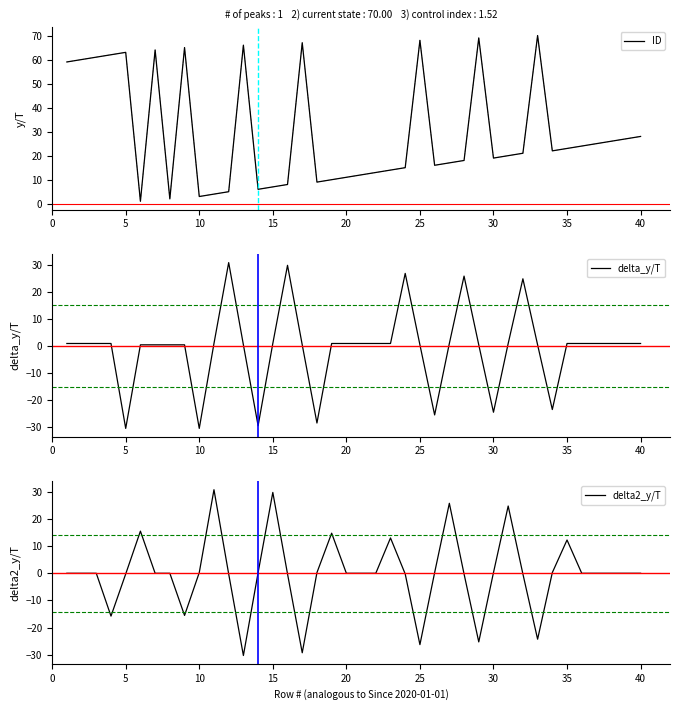

What is the minimum value for delta_y/T?

-30.5